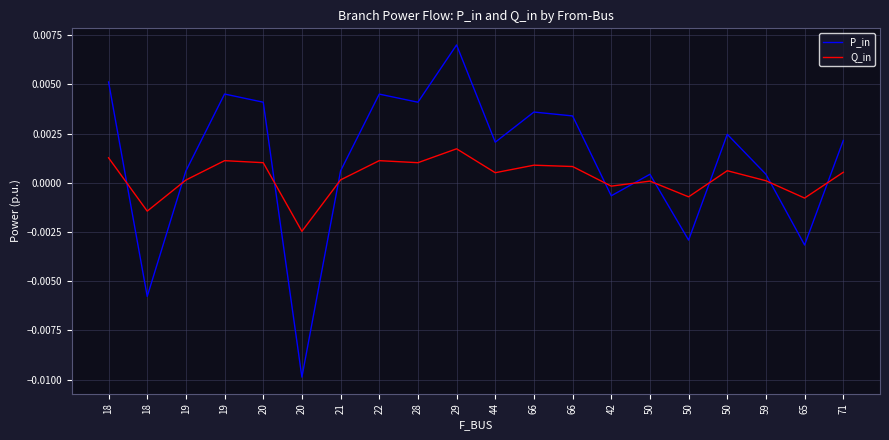

Does the chart display data point markers on the line(s)?

No